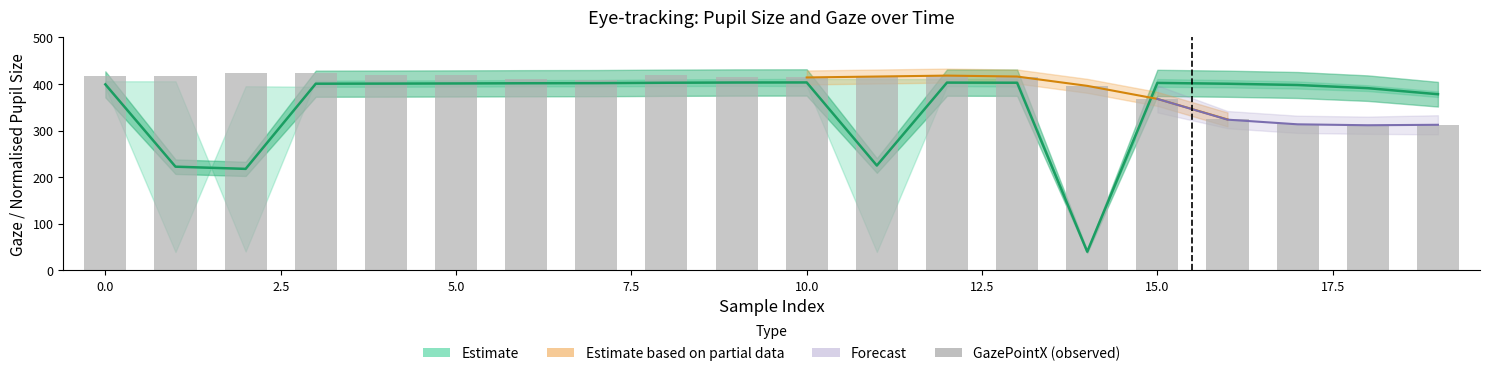

What is the ratio of the value at 12.5 to the value at 0.0?

1.0